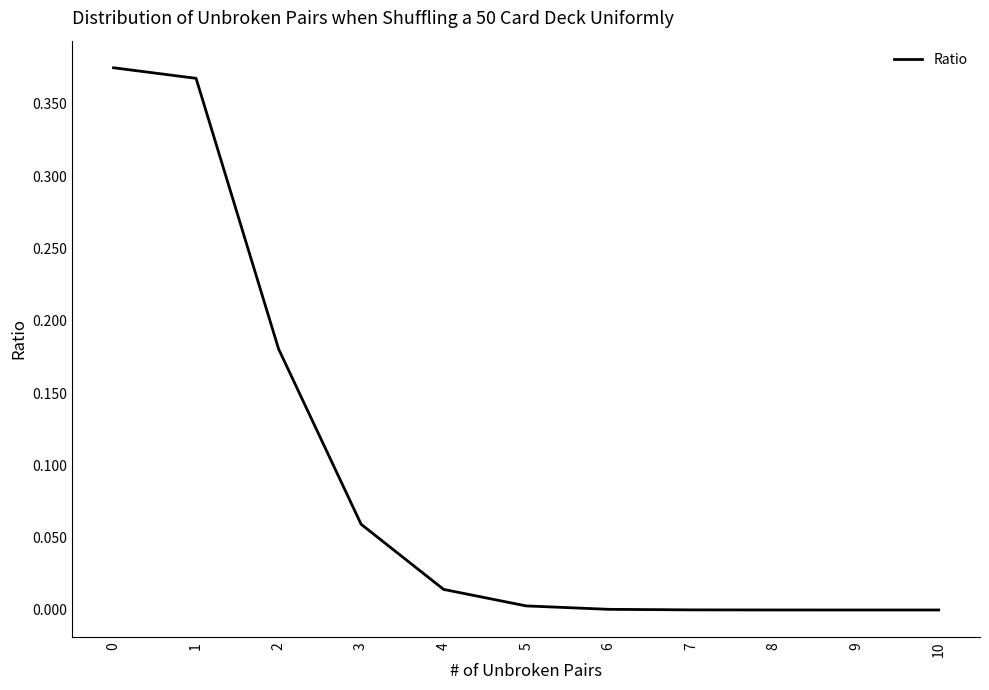

The value at 0 is 0.5. True or false?

False